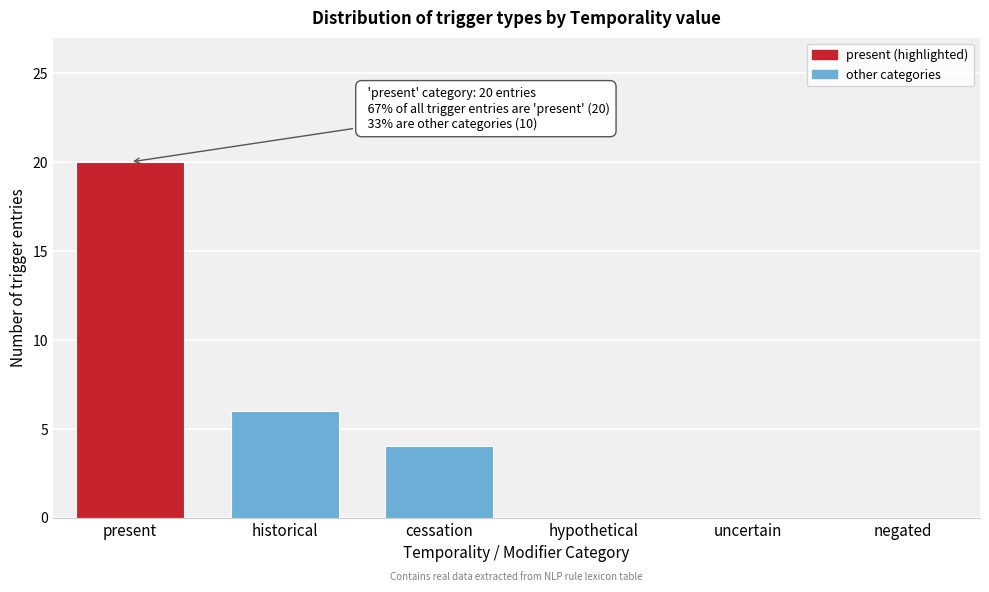

Reading right to left, list all the values displayed in this chart.

negated=0	uncertain=0	hypothetical=0	cessation=4	historical=6	present=20